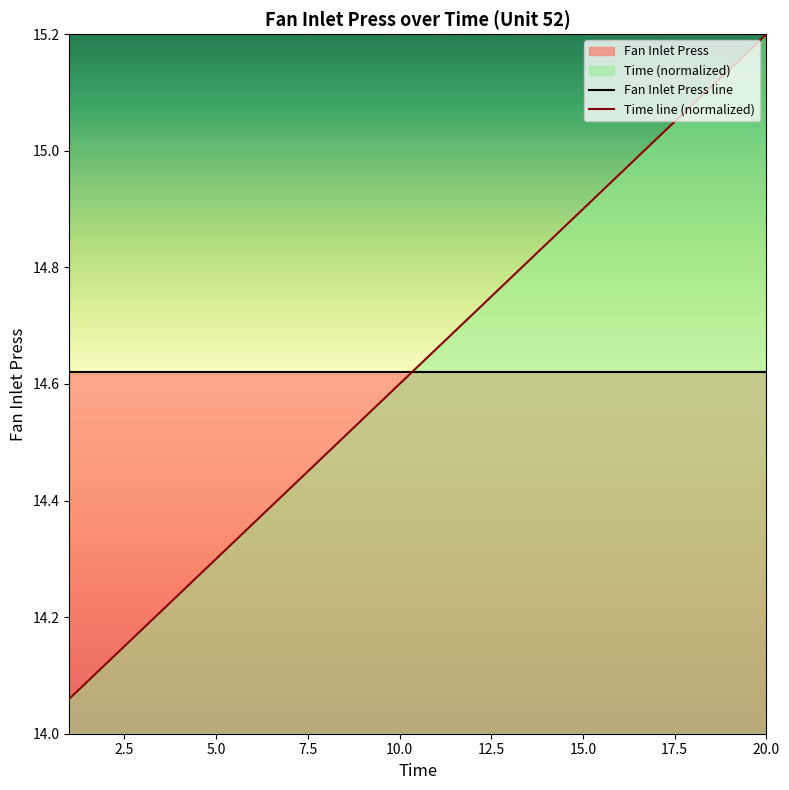

After their last crossing, which series has the higher values: Time line (normalized) or Fan Inlet Press line?

Time line (normalized)